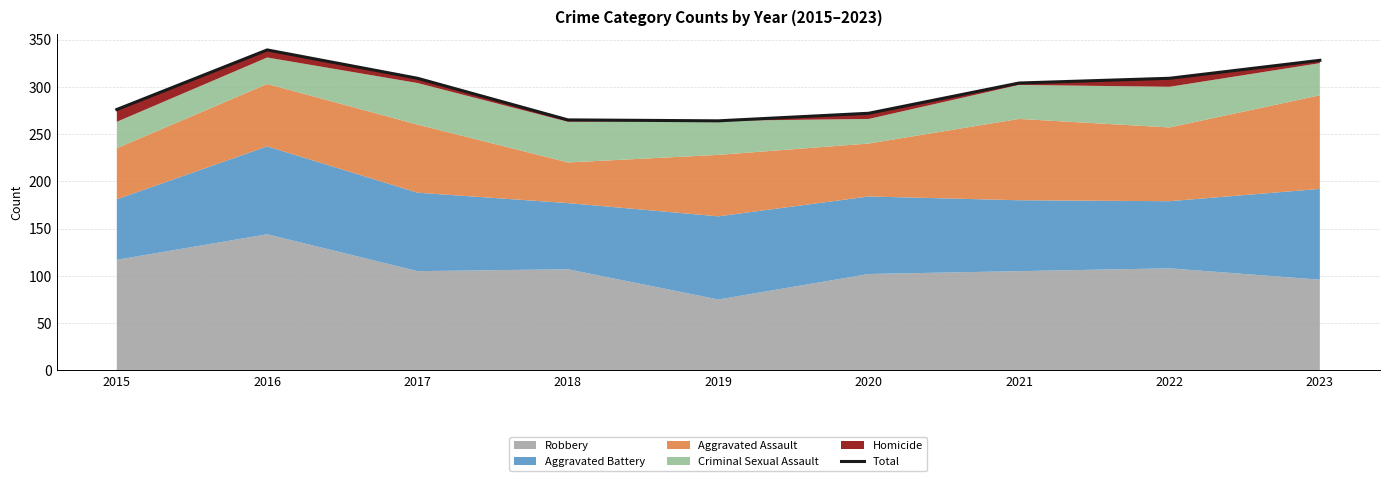

Reading left to right, list all the values displayed in this chart.

2015=276	2016=339	2017=309	2018=265	2019=264	2020=272	2021=304	2022=309	2023=328